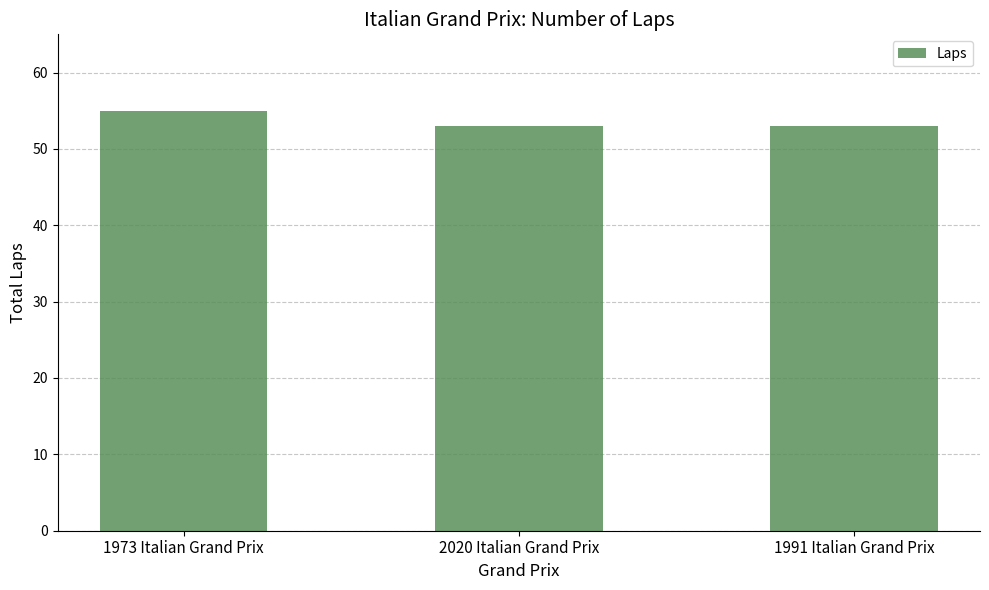

What is the sum of the values at 2020 Italian Grand Prix and 1973 Italian Grand Prix?

108